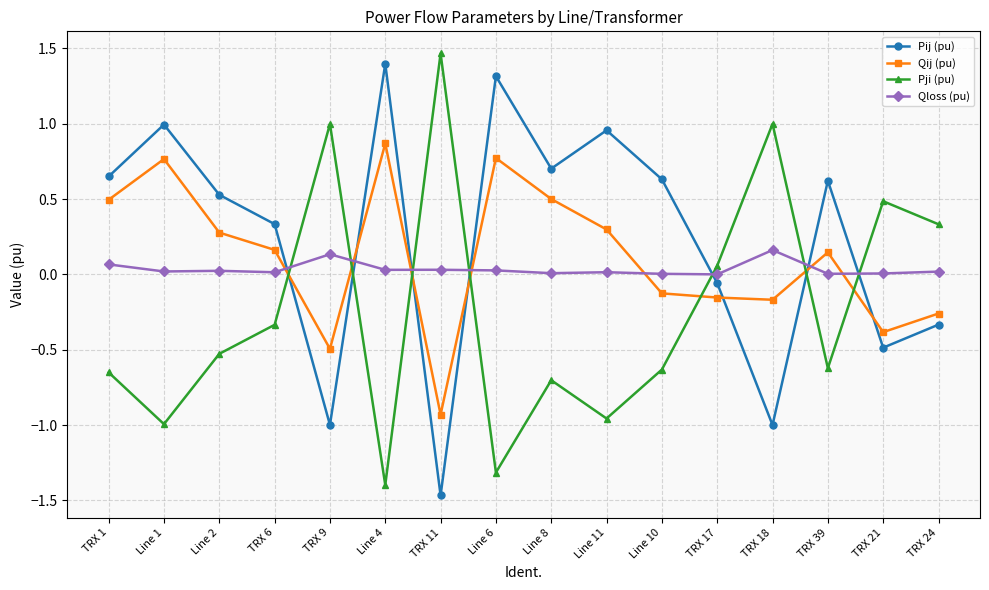

What is the difference between the maximum and minimum values in the Pji (pu) series?

2.9